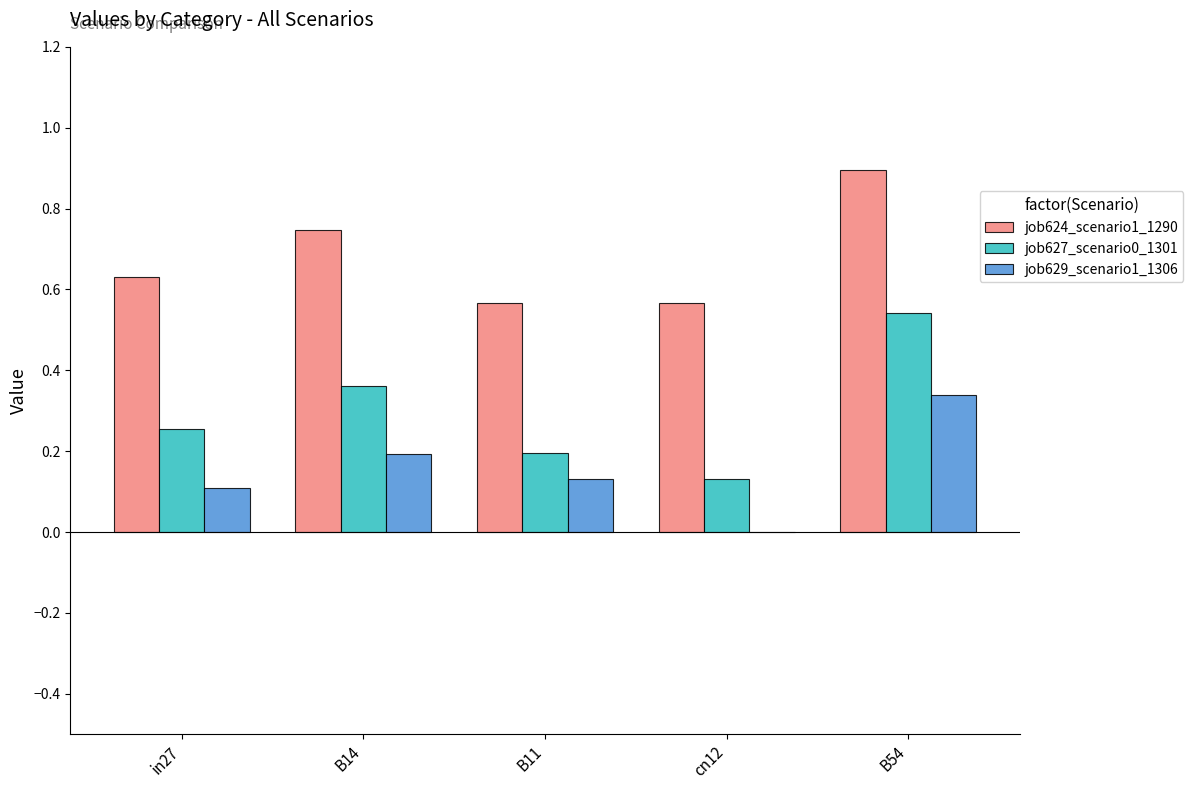

What is the greatest value displayed?

0.9